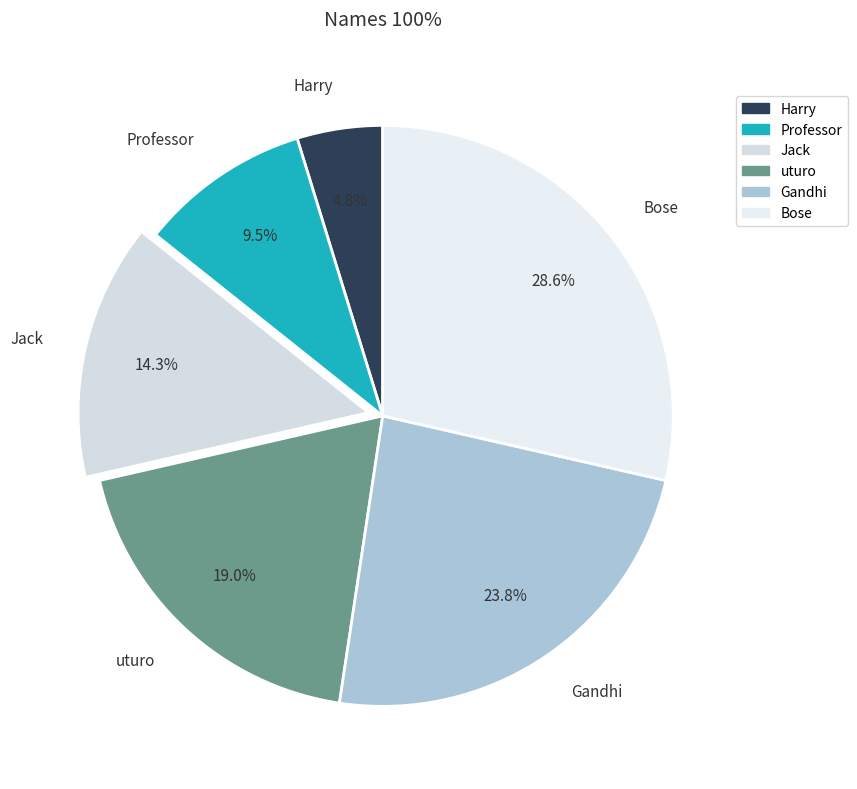

Between Bose and Jack, which is larger?

Bose